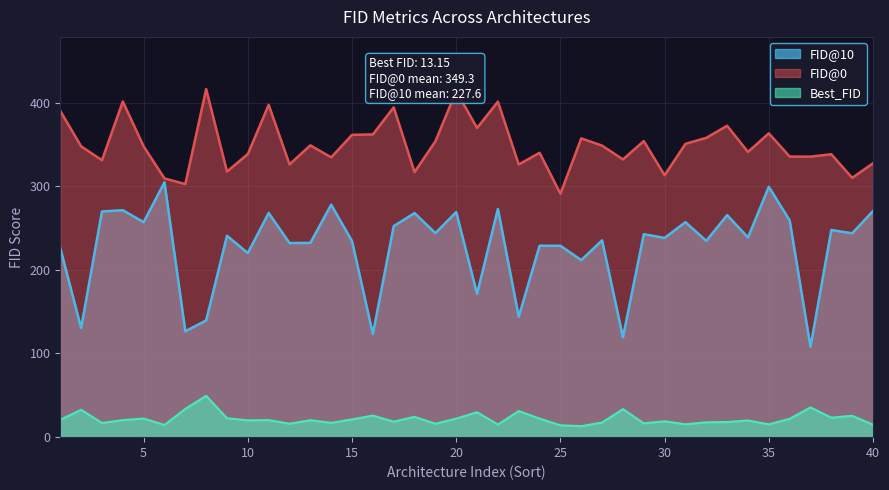

At which category does 0 reach its first local valley?

3